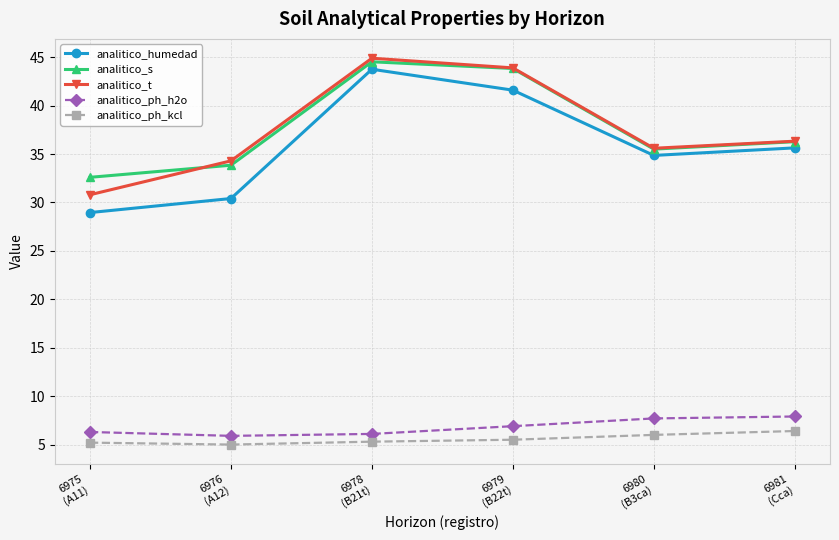

List the series in order of their peak value, lowest first.

analitico_ph_kcl, analitico_ph_h2o, analitico_humedad, analitico_s, analitico_t